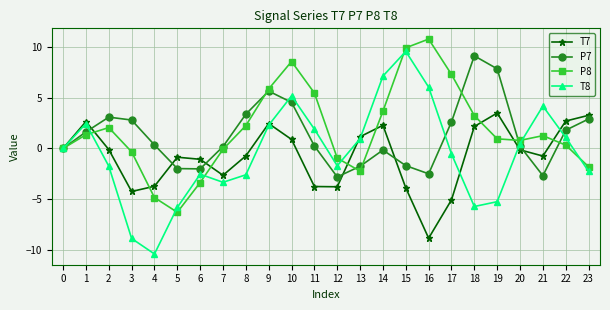

What is the sum of all T7 values?

-18.6